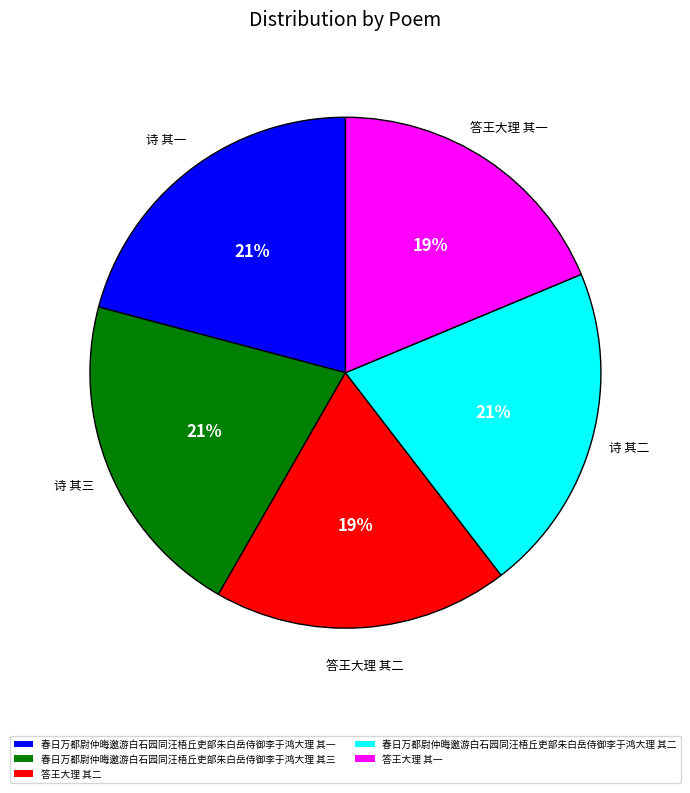

The 春日万都尉仲晦邀游白石园同汪梧丘吏部朱白岳侍御李于鸿大理 其三 slice represents 21% of the pie. True or false?

True